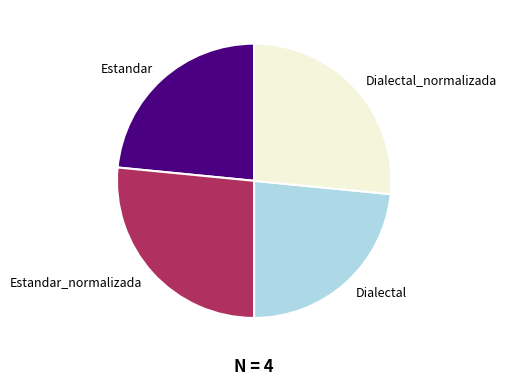

How many slices are in this pie chart?

4